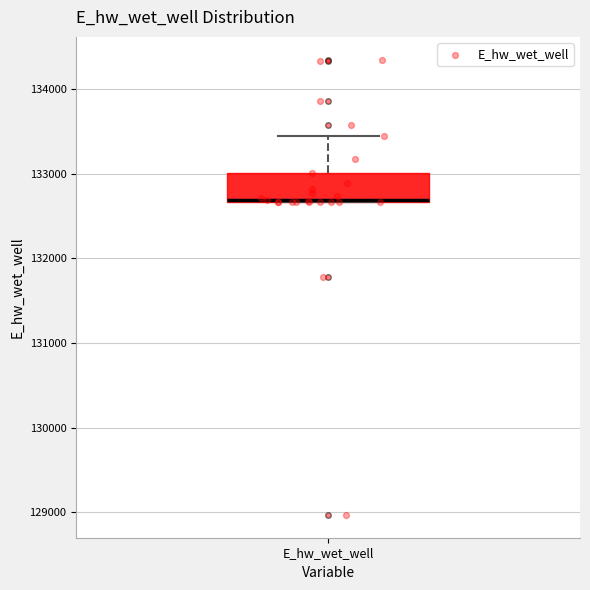

Where does the upper whisker of the box for E_hw_wet_well end on the y-axis? The values are not printed on the chart, so give them approximately, as read against the axis.

133500